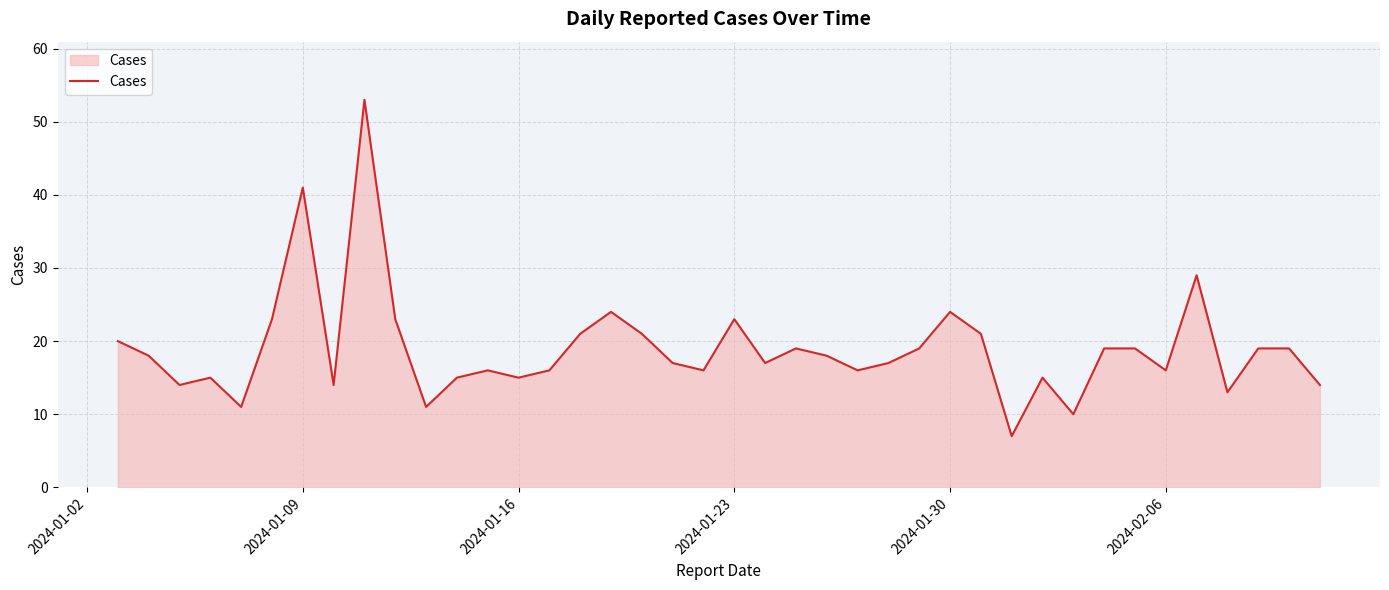

What is the difference between the second highest and minimum values?

34